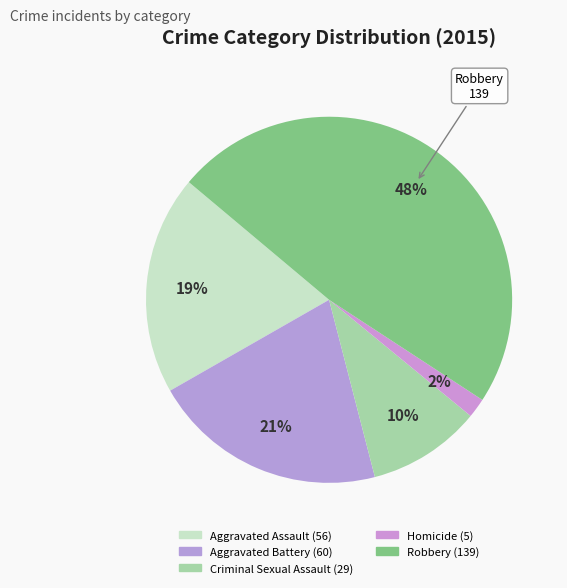

What is the ratio of the value at Criminal Sexual Assault to the value at Aggravated Battery?

0.5